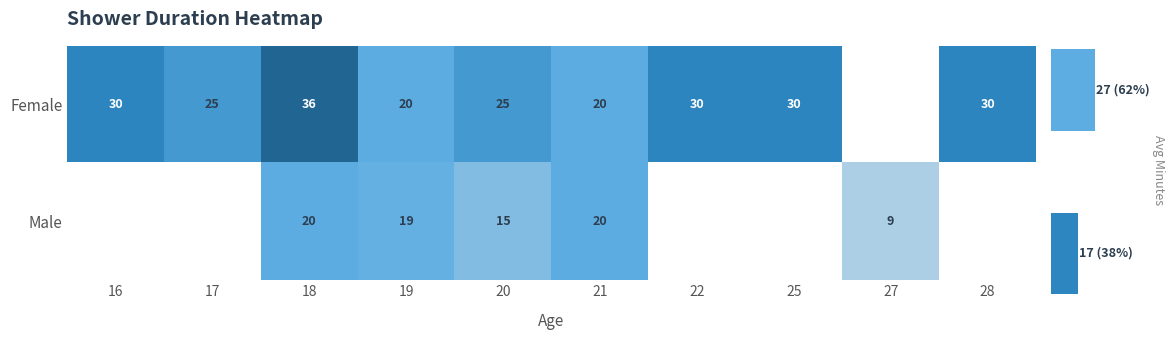

The Female series shows 10 at 25. True or false?

False